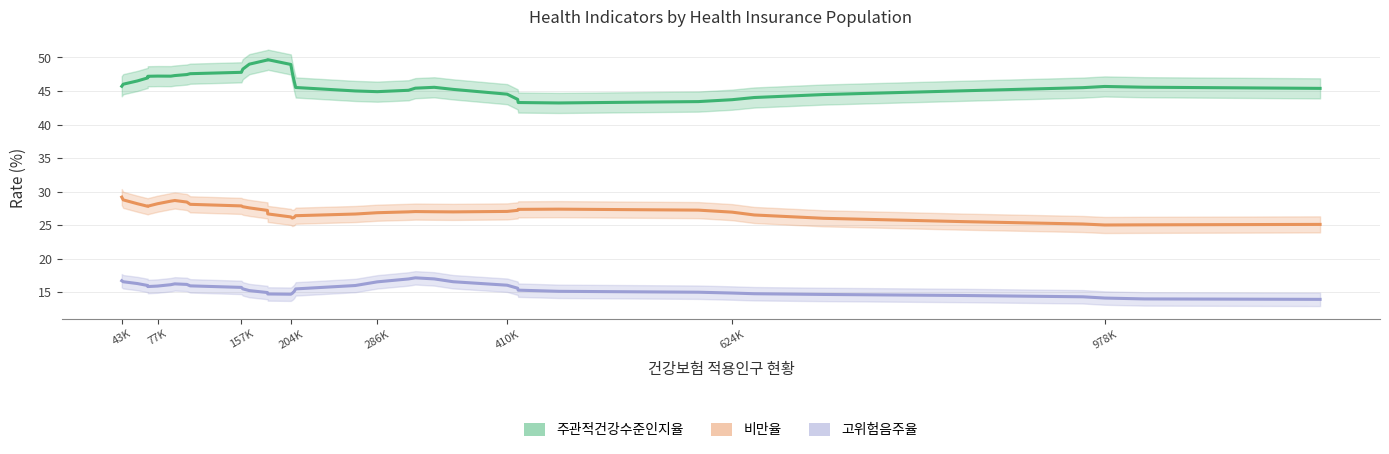

What is the label of the 1st point from the left?

43K